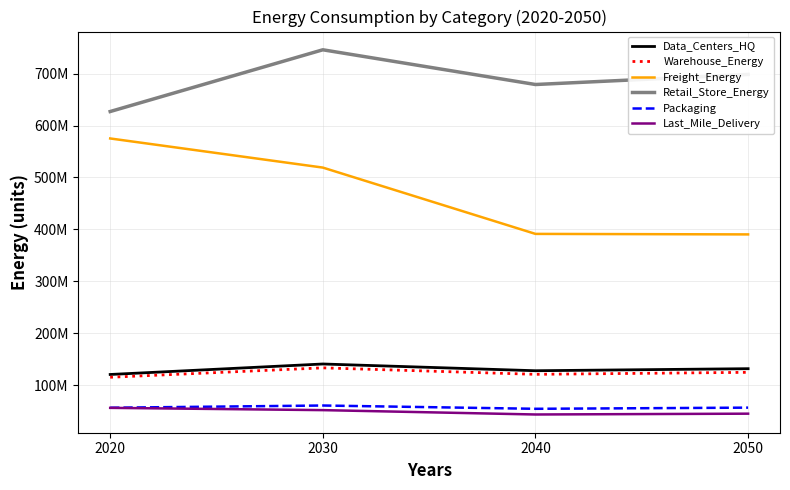

What is the difference between the second highest and second lowest values in the Last_Mile_Delivery series?

6825262.9